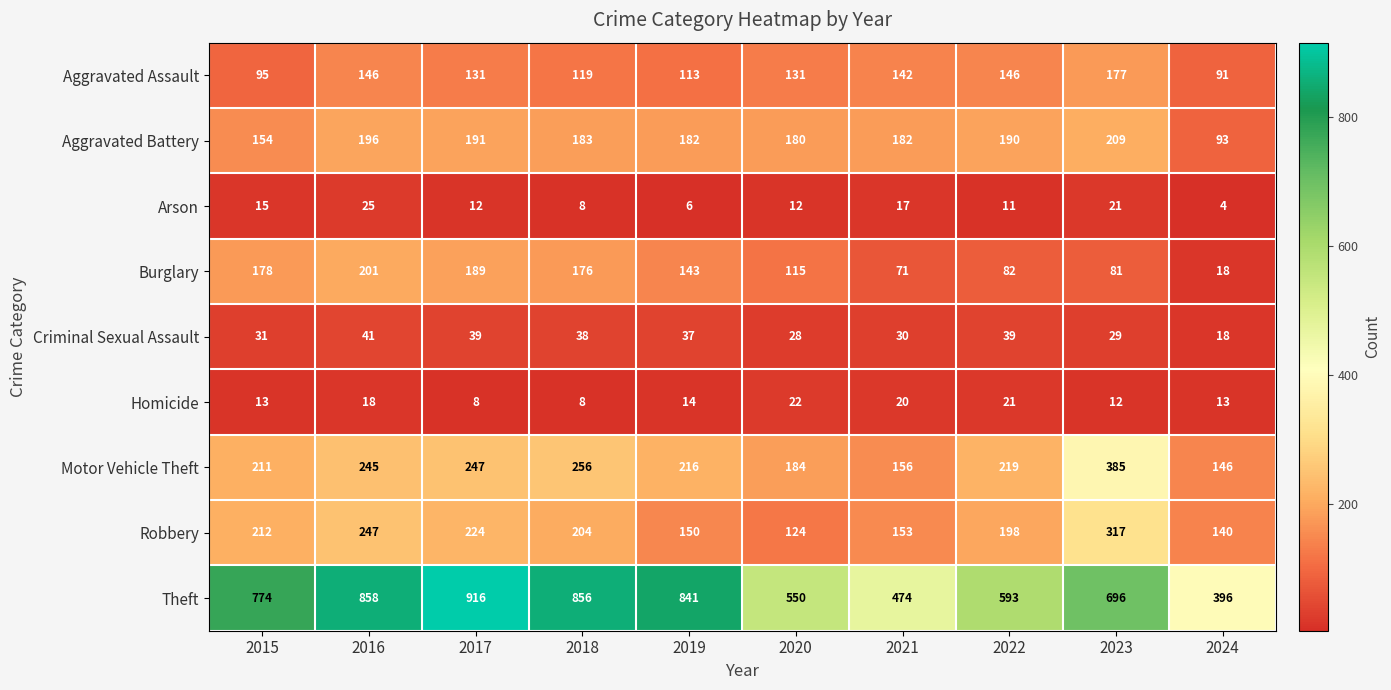

What is the difference between the highest and lowest values at 2024?

392